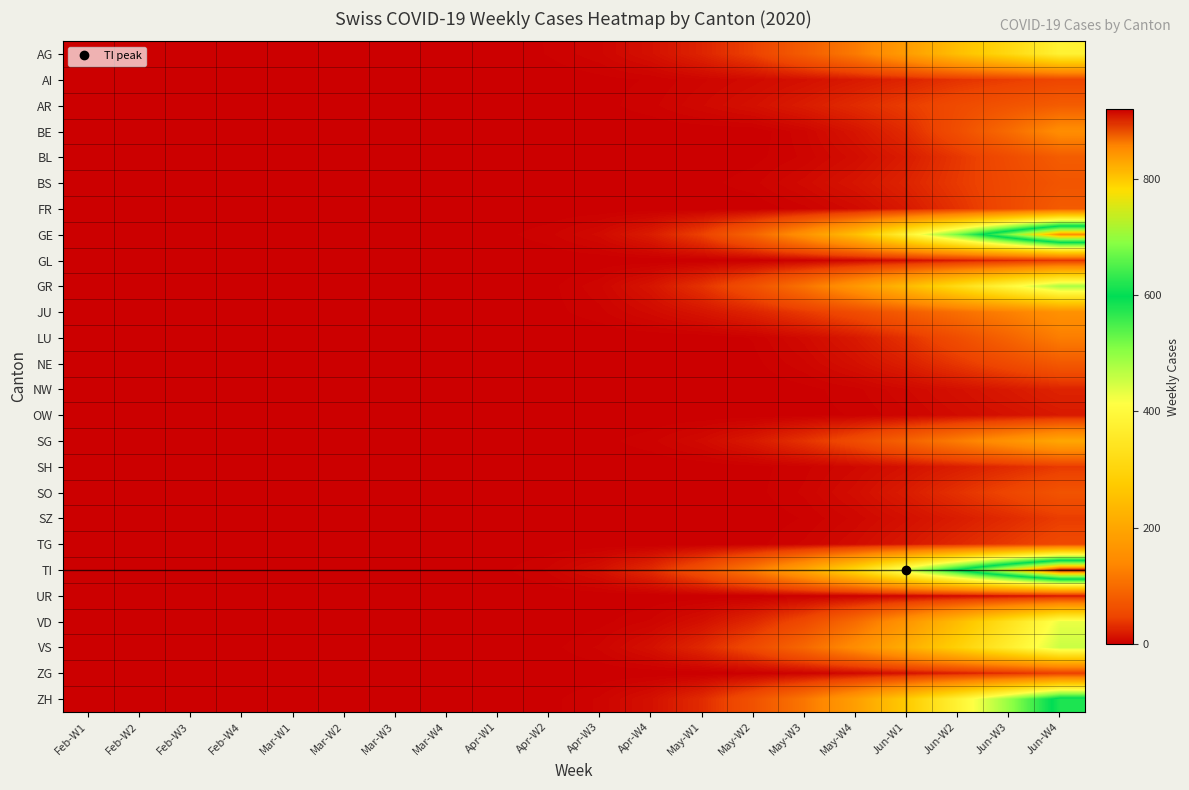

At which category does the chart reach its minimum across all series?

Feb-W1